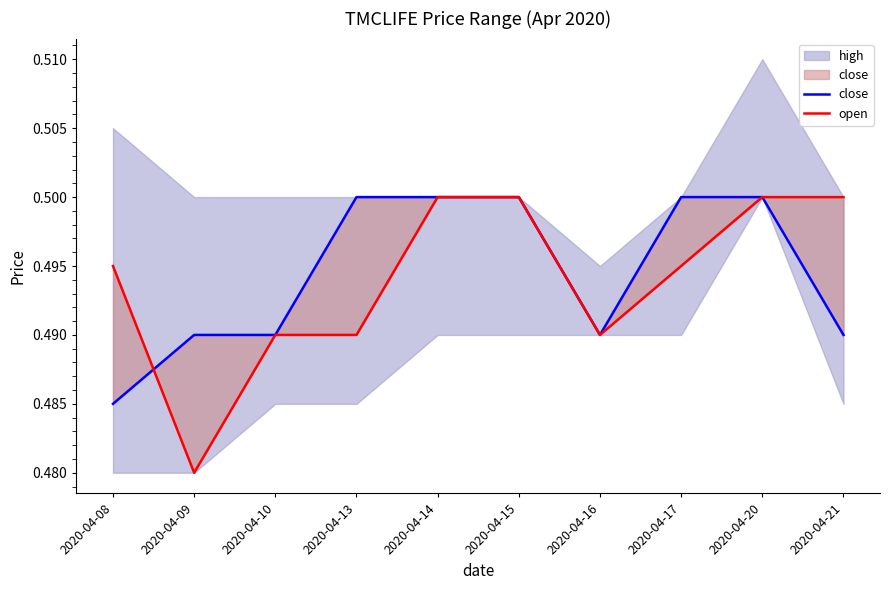

Which series ends up on top after the final intersection of close and open?

close